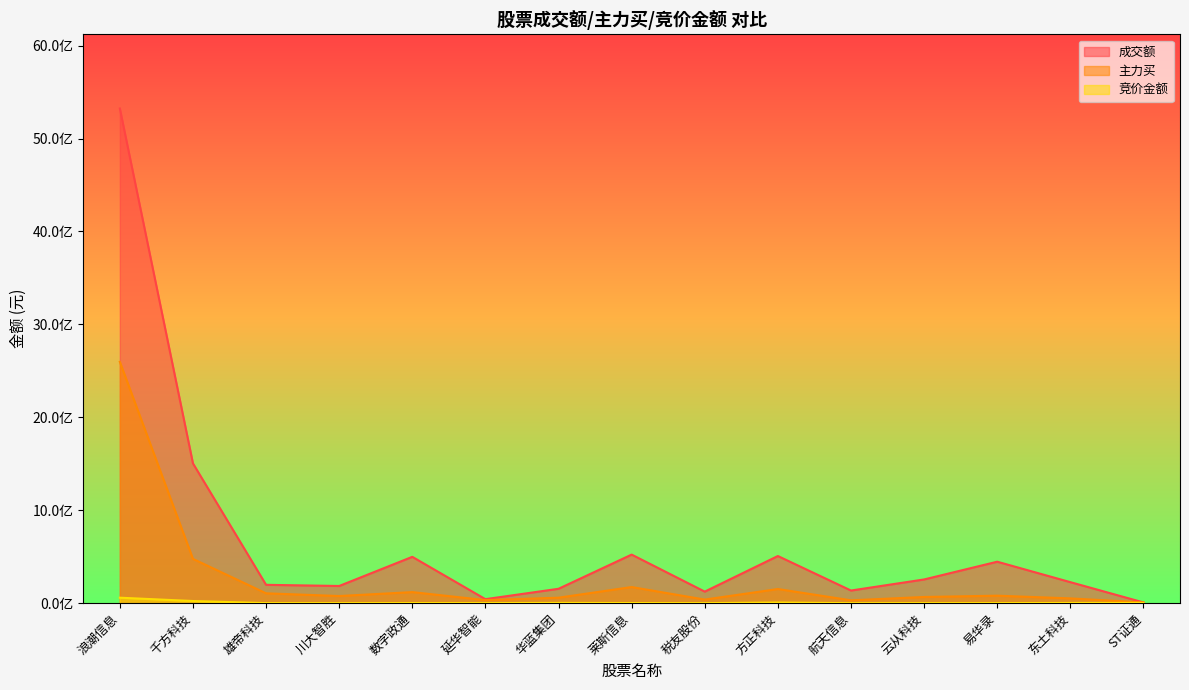

What is the smallest value displayed?

125580